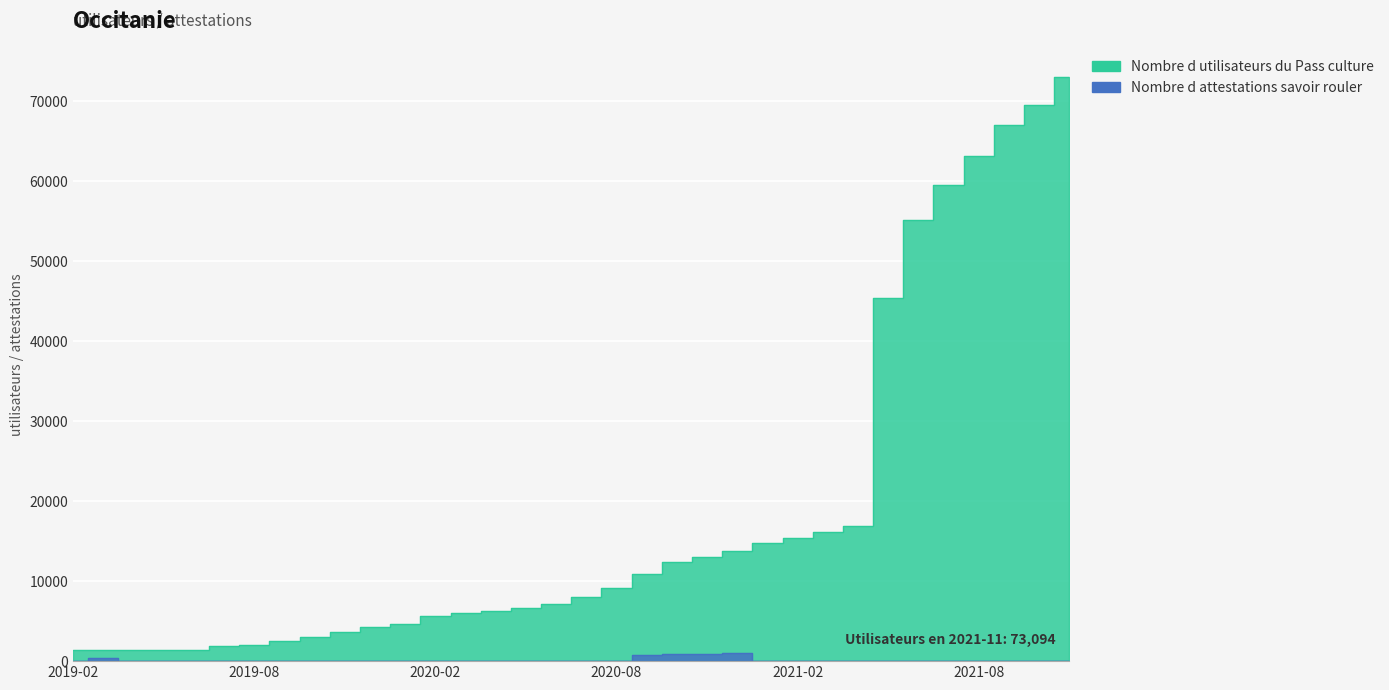

Reading right to left, transcribe all the data shown in this chart.

Nombre d utilisateurs du Pass culture: 2021-11=73094	2021-10=69586	2021-09=67073	2021-08=63195	2021-07=59600	2021-06=55173	2021-05=45407	2021-04=16890	2021-03=16160	2021-02=15396	2021-01=14721	2020-12=13730	2020-11=13016	2020-10=12385	2020-09=10838	2020-08=9087	2020-07=8058	2020-06=7191	2020-05=6605	2020-04=6321	2020-03=6082	2020-02=5645	2020-01=4705	2019-12=4295	2019-11=3670	2019-10=3044	2019-09=2510	2019-08=1973	2019-07=1848	2019-06=1356	2019-05=1349	2019-04=1349	2019-03=1348	2019-02=1343
Nombre d attestations savoir rouler: 2021-11=0	2021-10=0	2021-09=0	2021-08=0	2021-07=0	2021-06=0	2021-05=0	2021-04=0	2021-03=0	2021-02=0	2021-01=0	2020-12=957	2020-11=947	2020-10=835	2020-09=760	2020-08=0	2020-07=0	2020-06=0	2020-05=0	2020-04=0	2020-03=0	2020-02=0	2020-01=0	2019-12=0	2019-11=0	2019-10=0	2019-09=0	2019-08=0	2019-07=0	2019-06=0	2019-05=0	2019-04=0	2019-03=395	2019-02=0